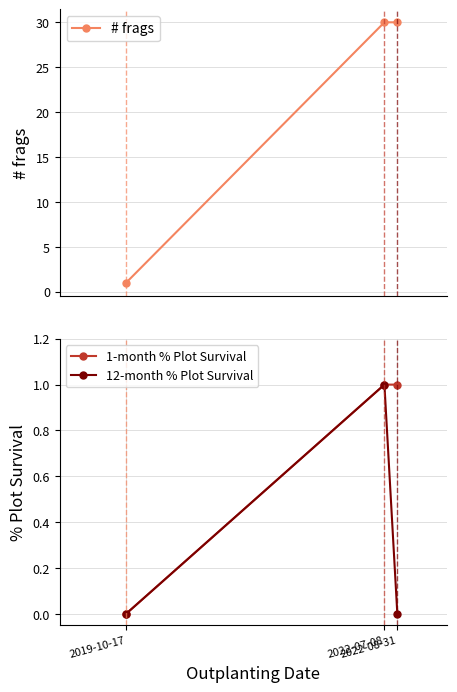

What is the greatest value displayed?

30